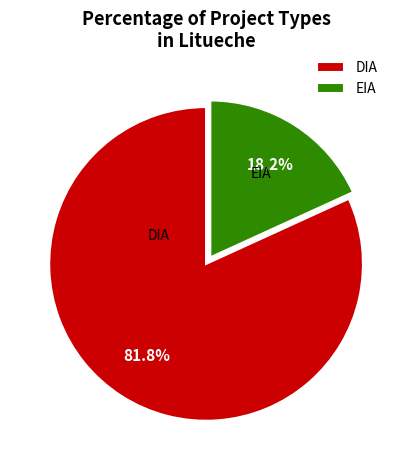

Rank the categories by value from highest to lowest.

DIA, EIA